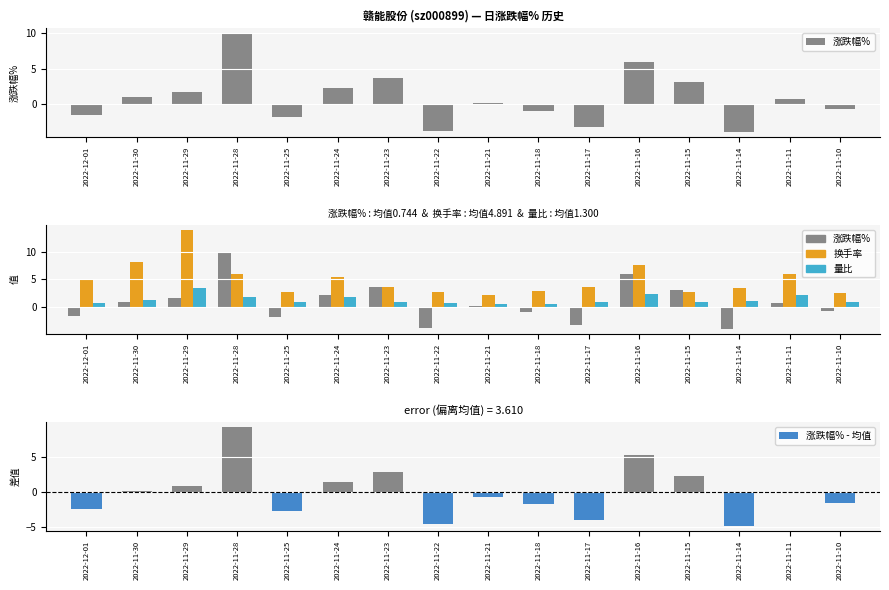

Does the chart contain any negative values?

Yes